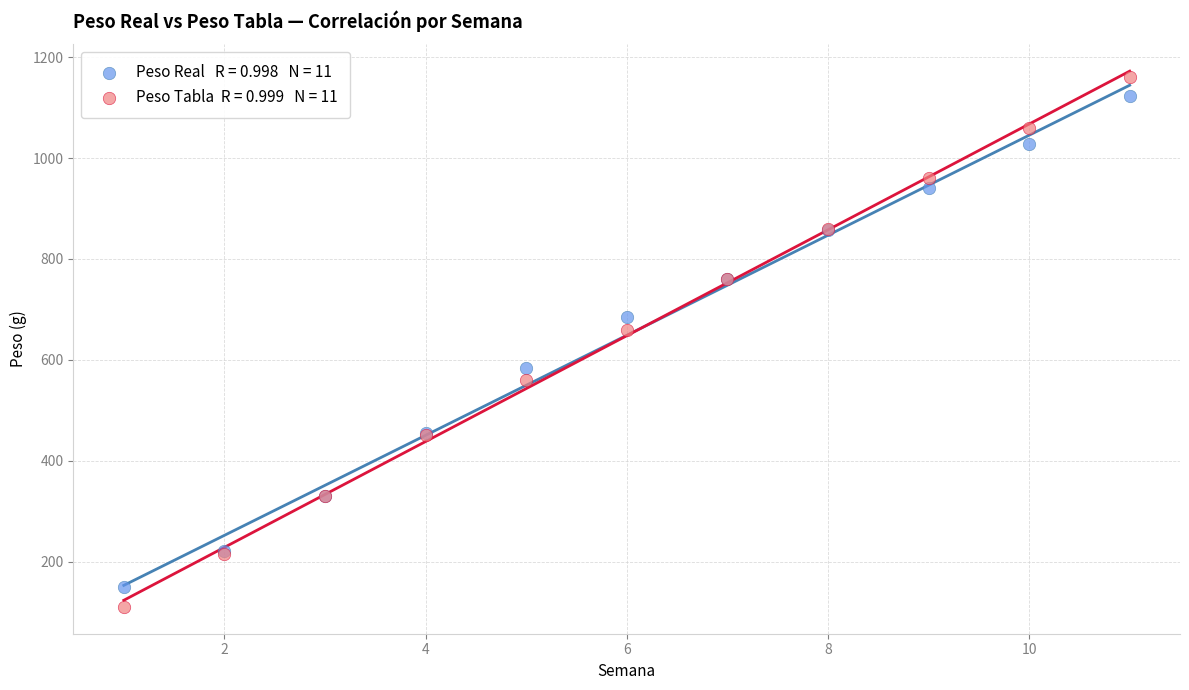

Across all series, what Y value is closest to 635?

660.0